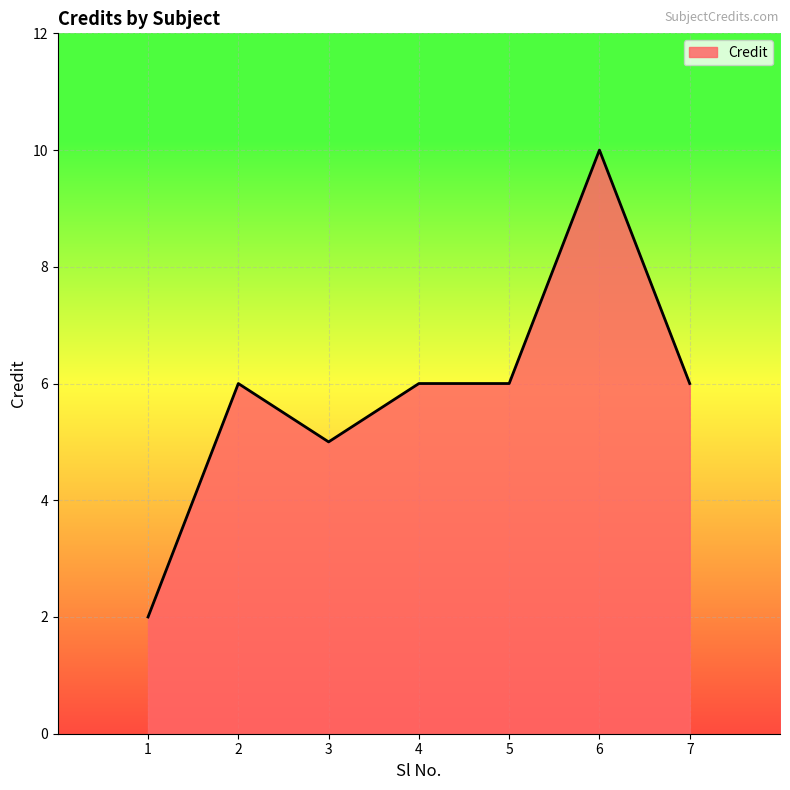

Read the value at 7.

6